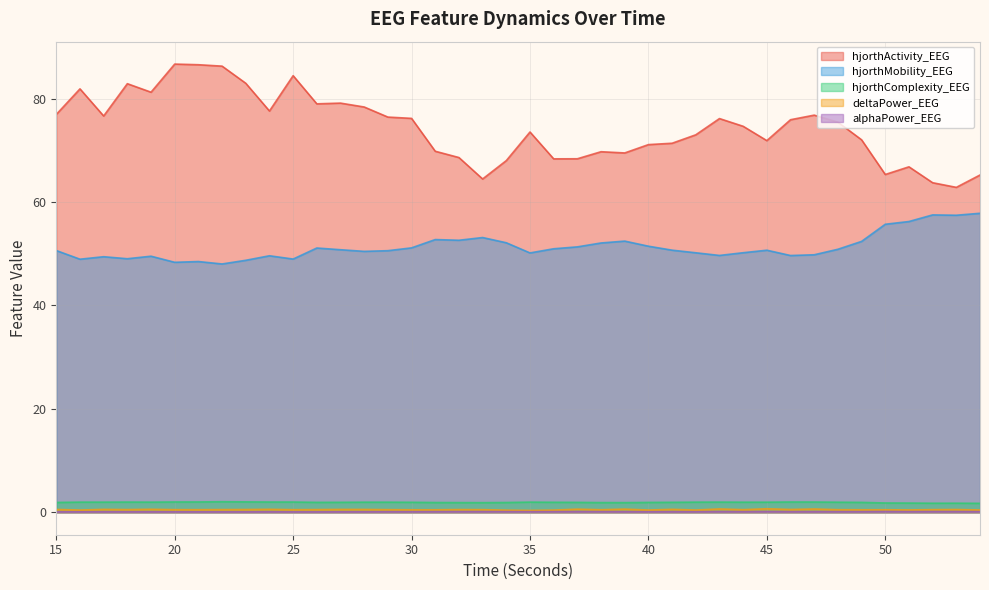

How many alphaPower_EEG values are between 0 and 1?

40